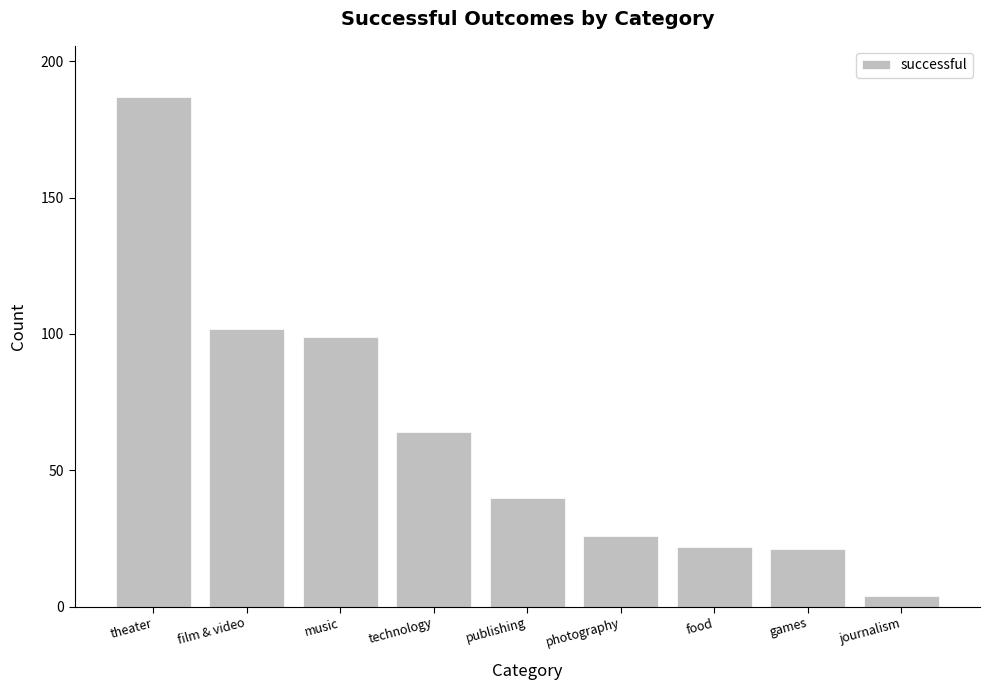

Reading left to right, extract all data points from this chart.

theater=187	film & video=102	music=99	technology=64	publishing=40	photography=26	food=22	games=21	journalism=4